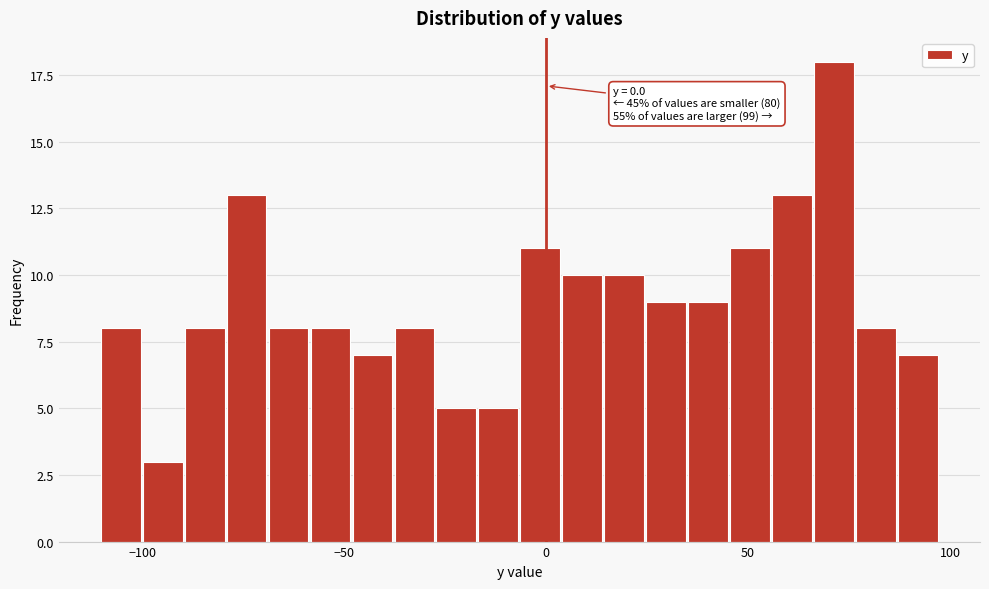

Around what value on the x-axis is the tallest bar? Give the approximate position of its centre, as read against the axis.

70